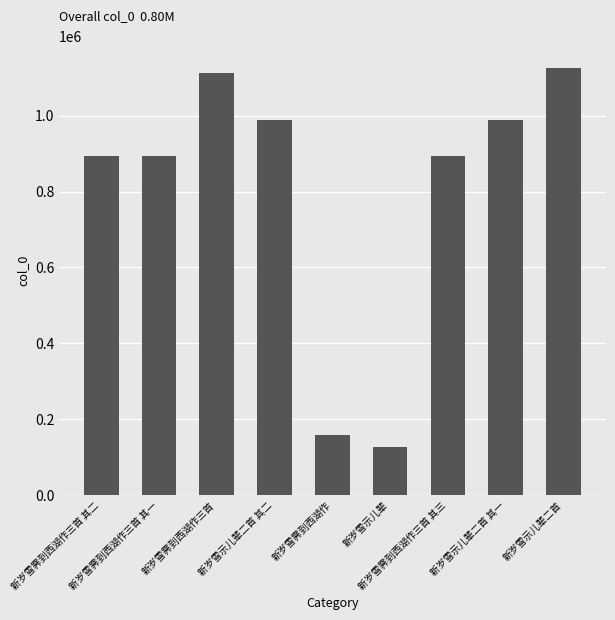

True or false: the data shows 127542 at 新岁雪示儿辈.

True